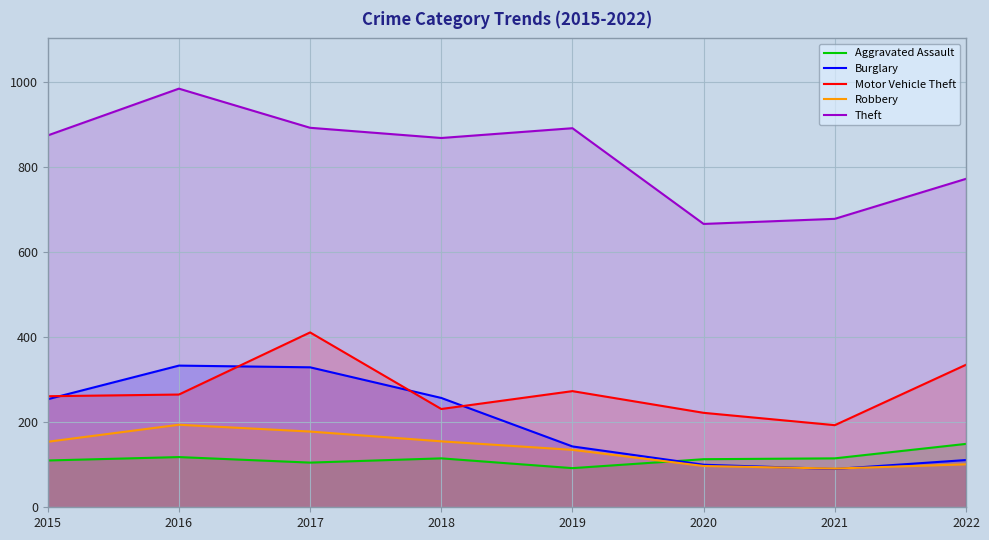

How many categories are shown in the chart?

8